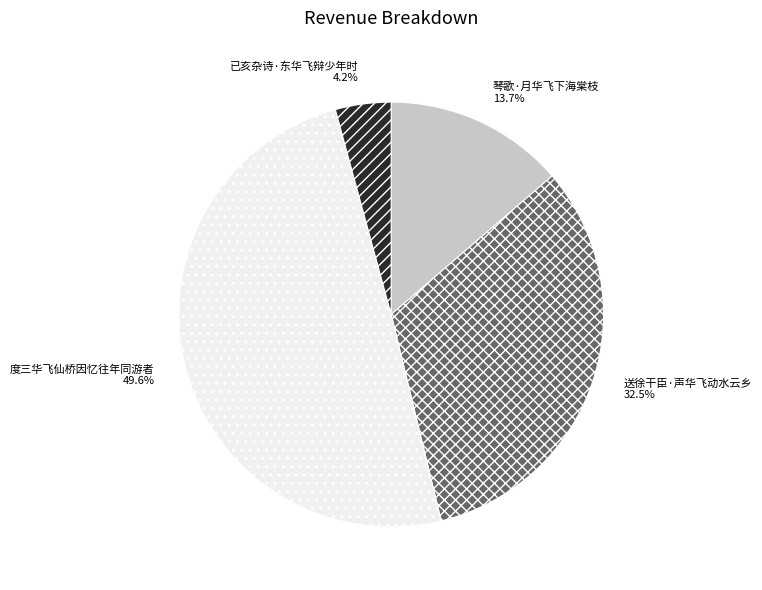

Which slice is the largest?

度三华飞仙桥因忆往年同游者